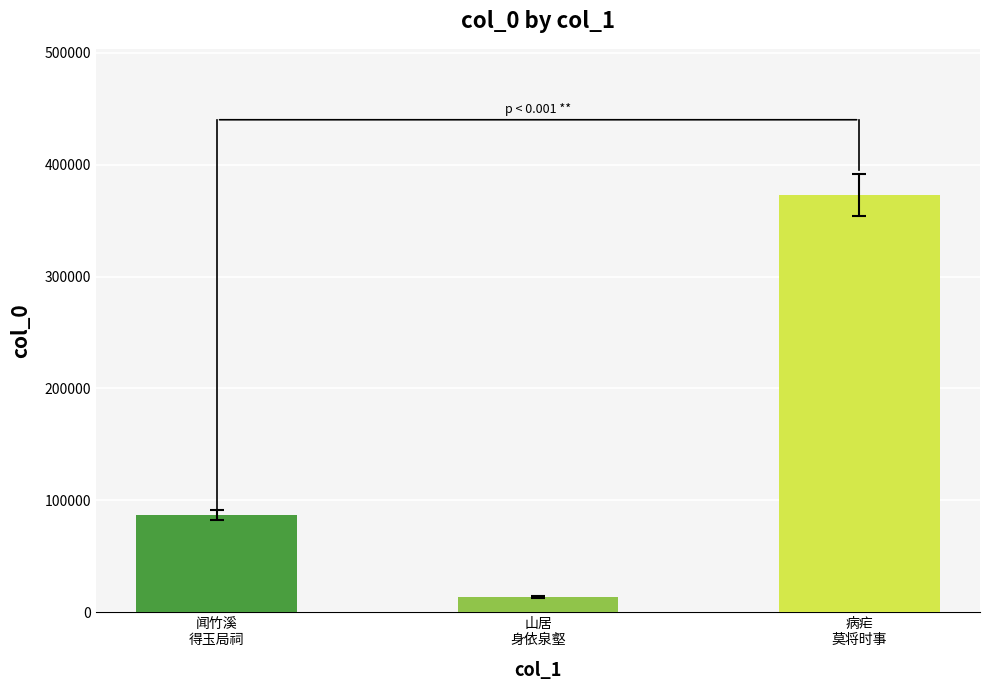

Reading left to right, extract all data points from this chart.

86547	13324	373097